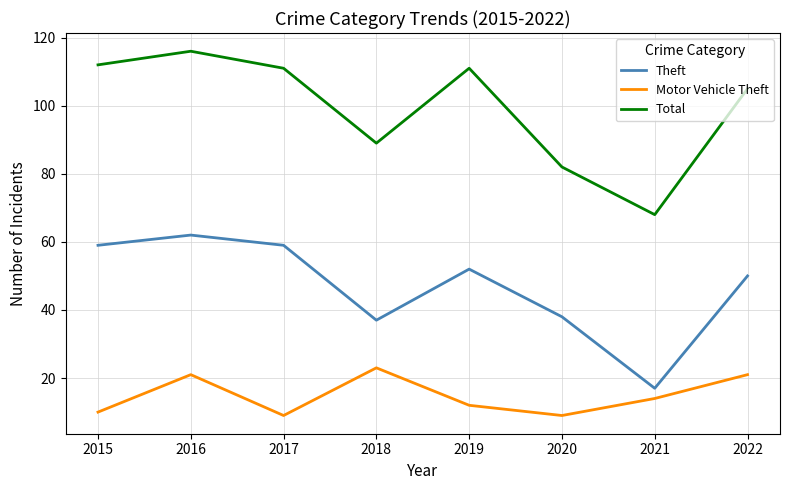

Read the Motor Vehicle Theft value at 2021.

14